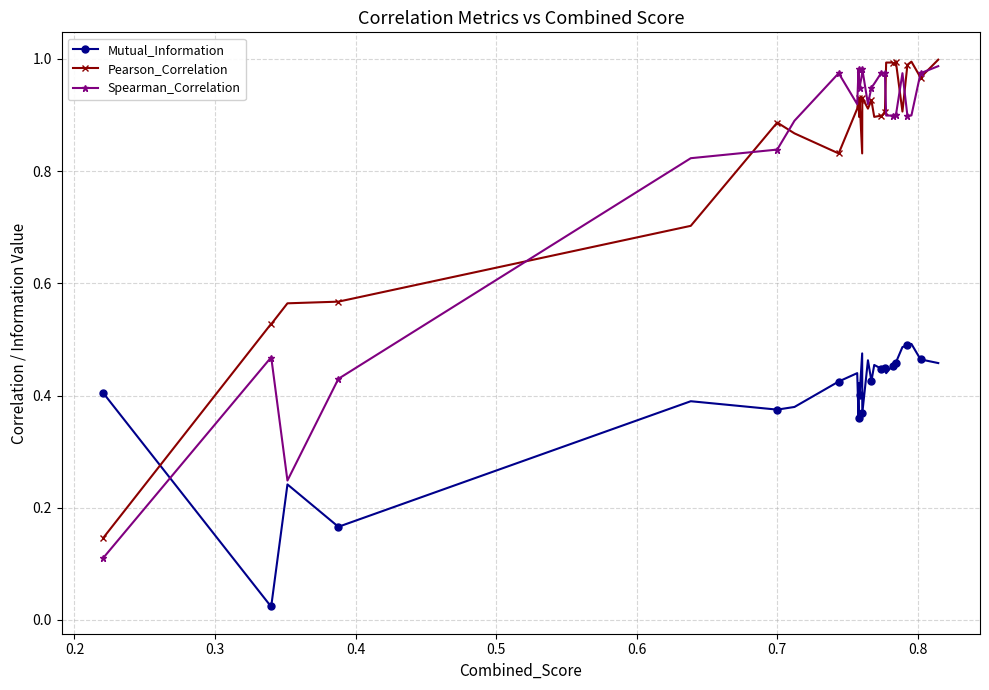

How many lines are shown in the chart?

3